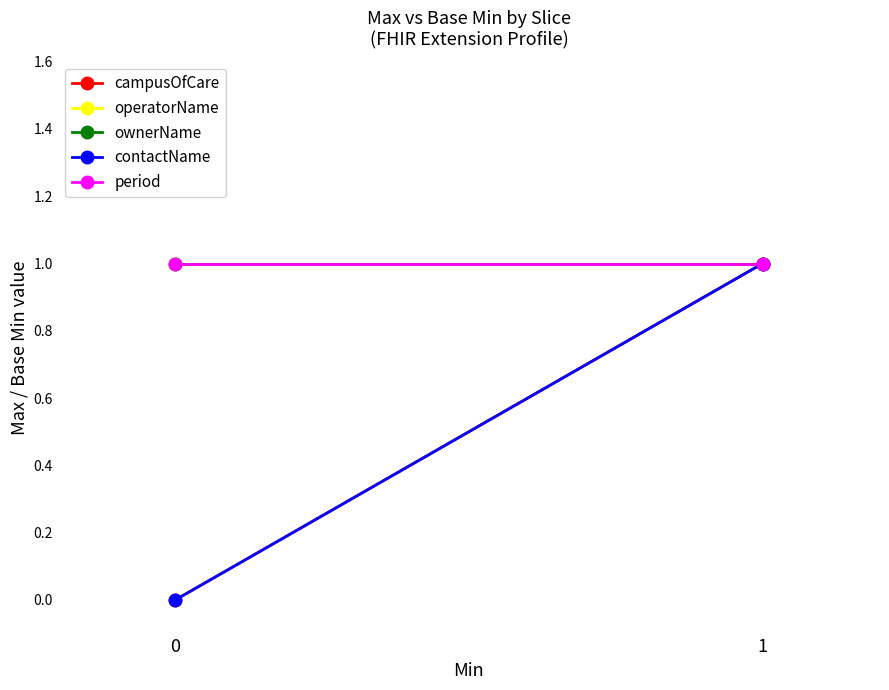

Which series has the widest spread of values?

campusOfCare